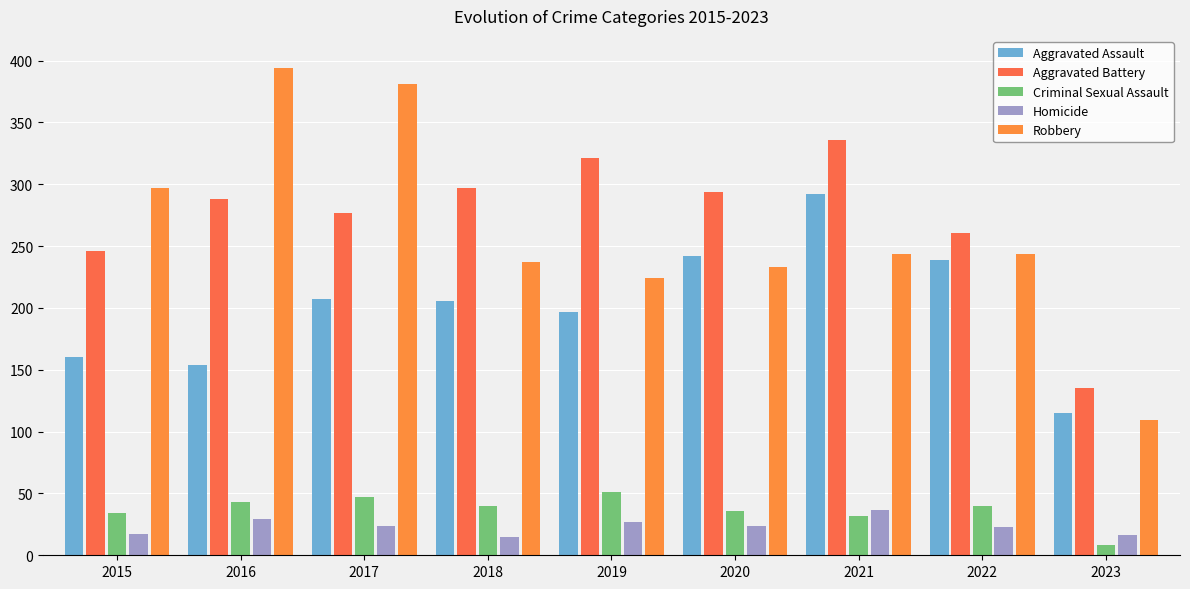

What is the difference between the maximum and minimum values in the Aggravated Battery series?

201